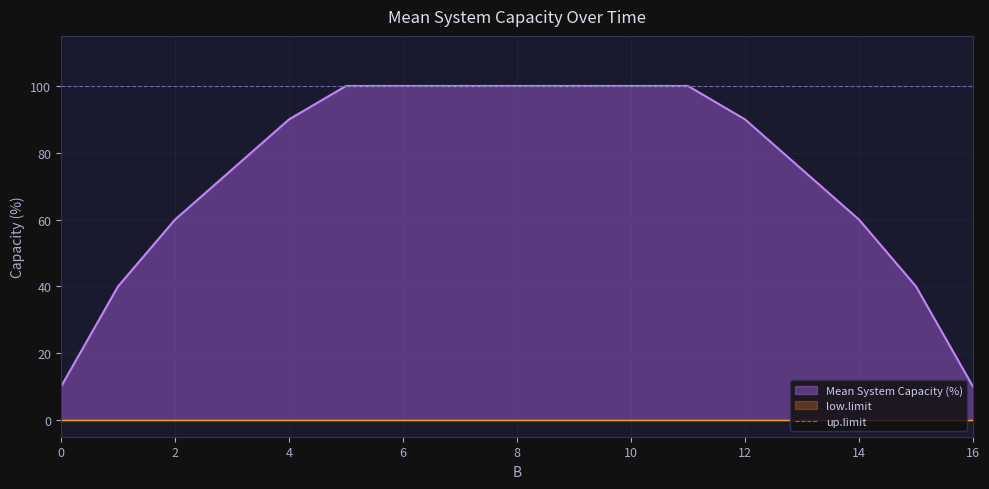

What is the value of the Mean System Capacity (%) point at the 14th from the left?

75